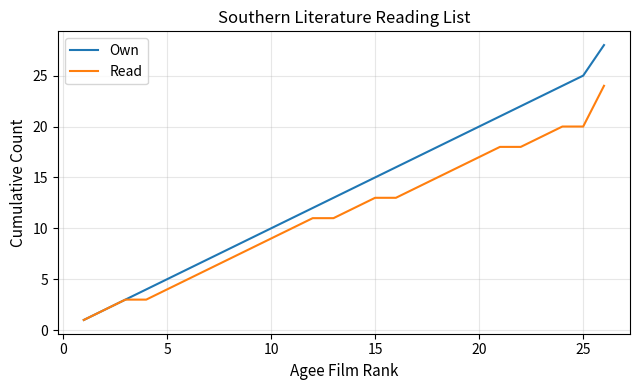

Which series has the largest total across all categories?

Own